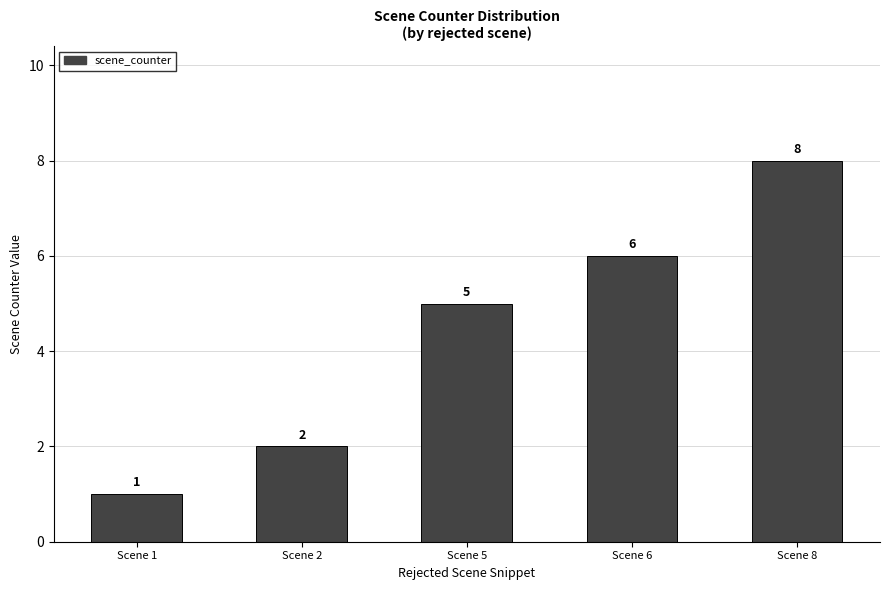

What is the average value?

4